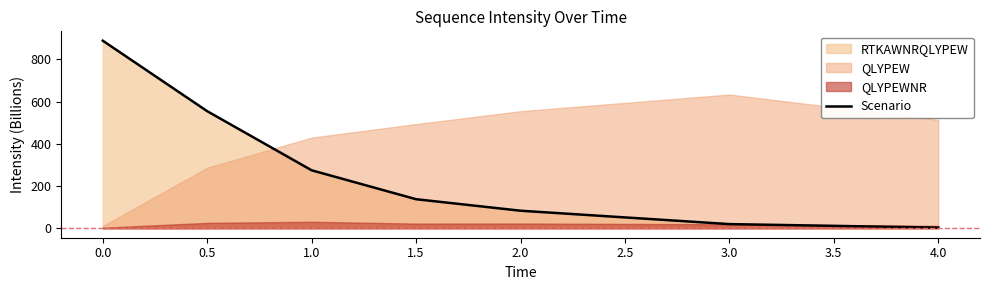

What is the difference between the maximum and second lowest values?

868.9